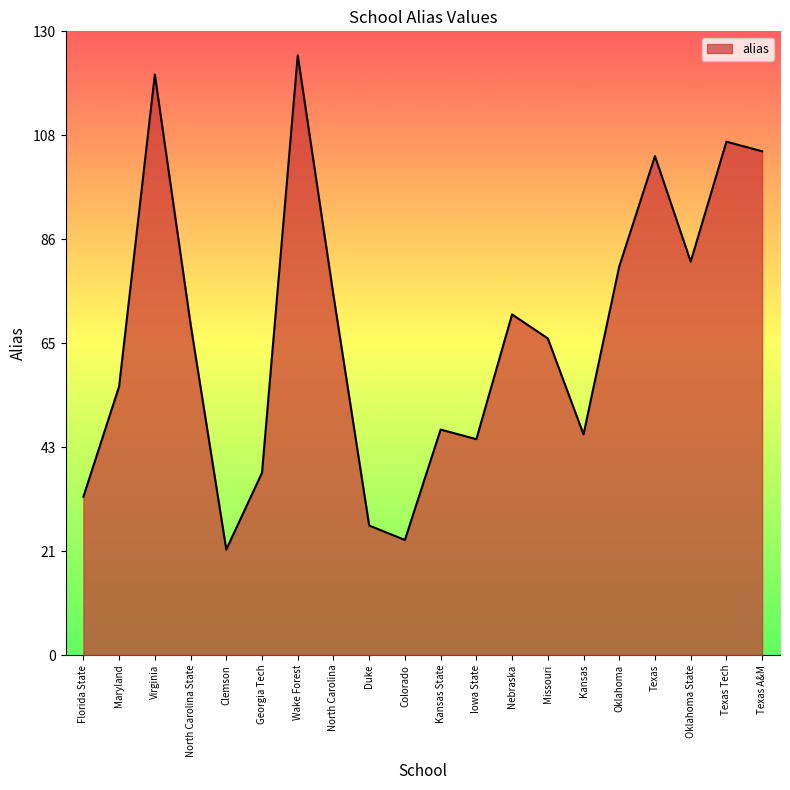

At which category does the data reach its first local valley?

Clemson